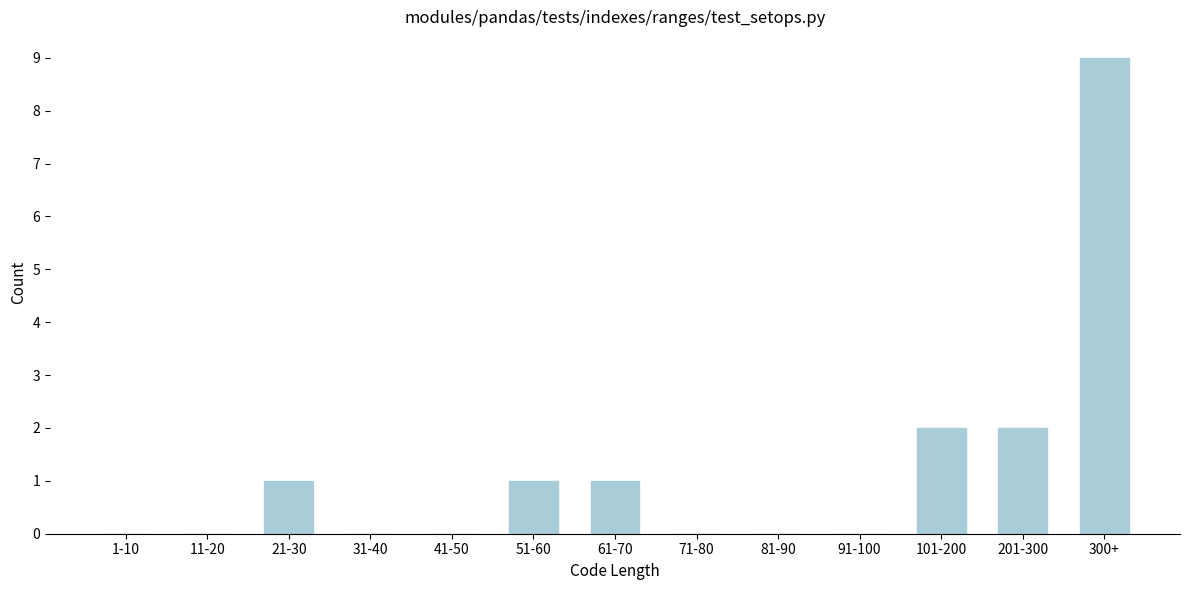

Reading left to right, what are all the values shown in this chart?

1-10=0	11-20=0	21-30=1	31-40=0	41-50=0	51-60=1	61-70=1	71-80=0	81-90=0	91-100=0	101-200=2	201-300=2	300+=9